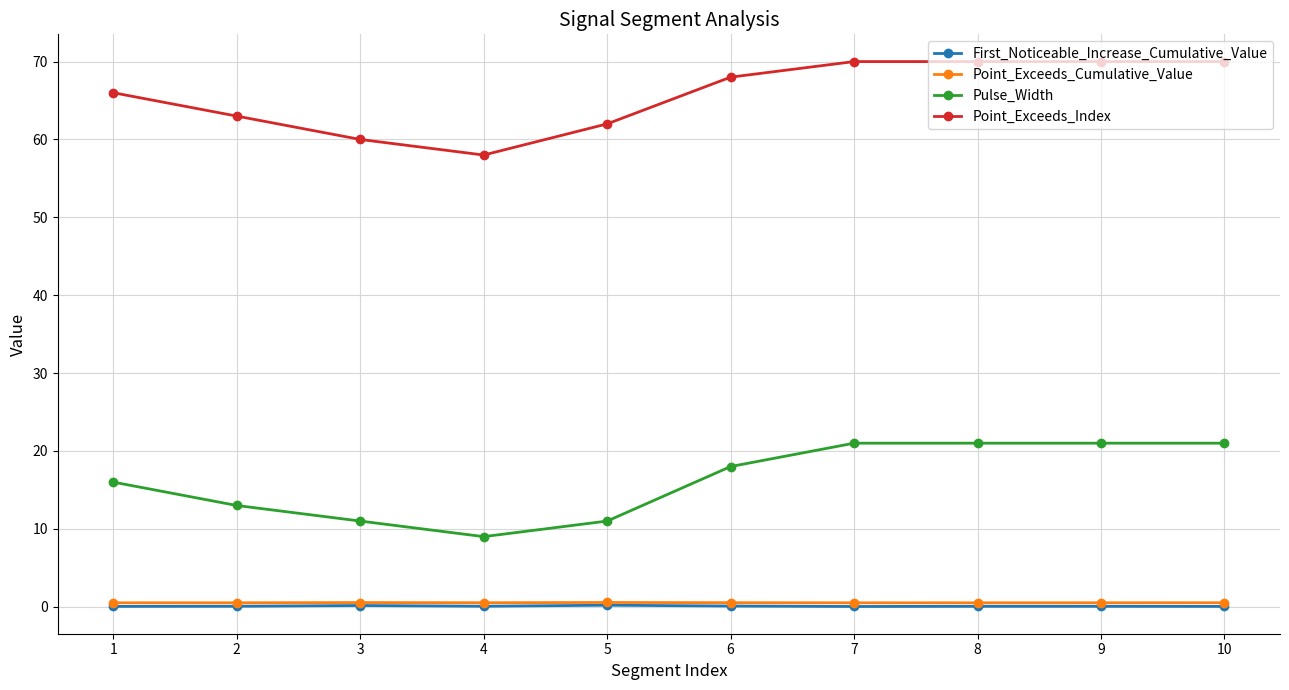

True or false: First_Noticeable_Increase_Cumulative_Value and Point_Exceeds_Cumulative_Value intersect in this chart.

False